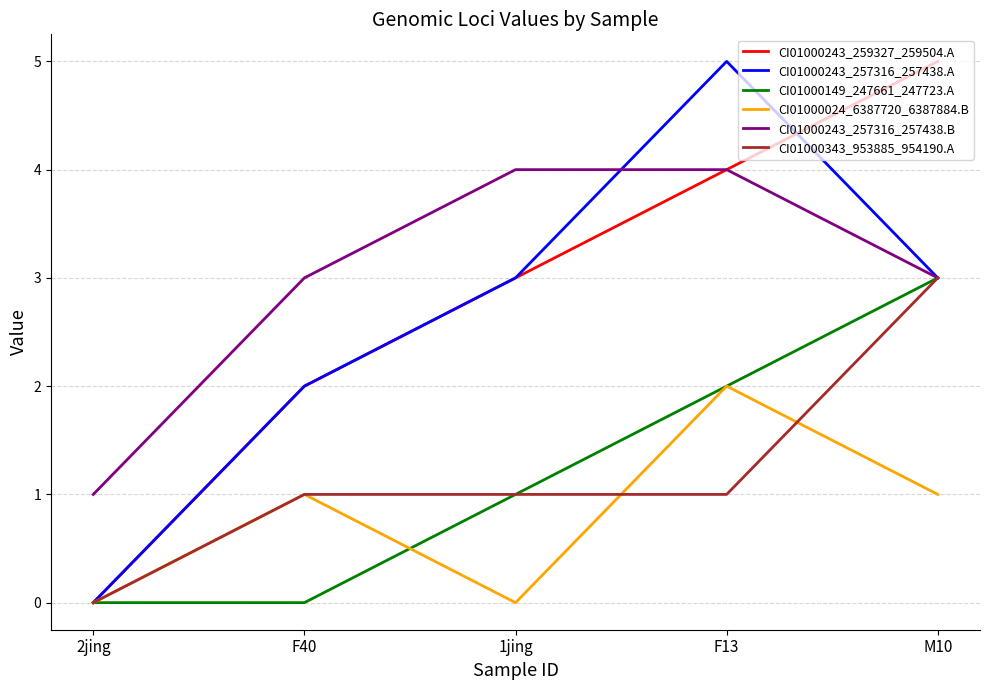

What position from the left is M10?

5